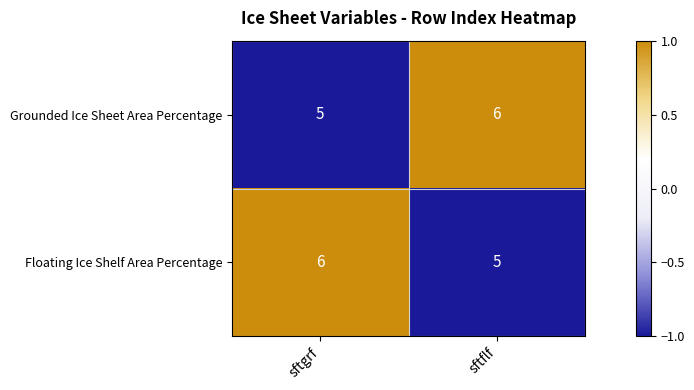

How many data points in Floating Ice Shelf Area Percentage are less than 6?

1